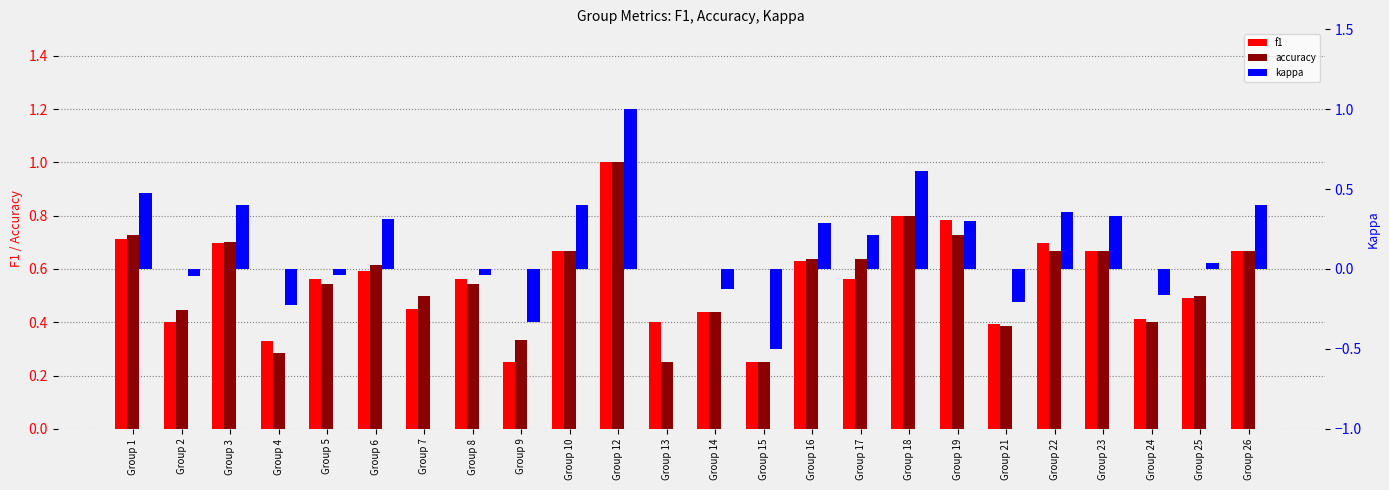

At which label does accuracy reach its minimum?

Group 13